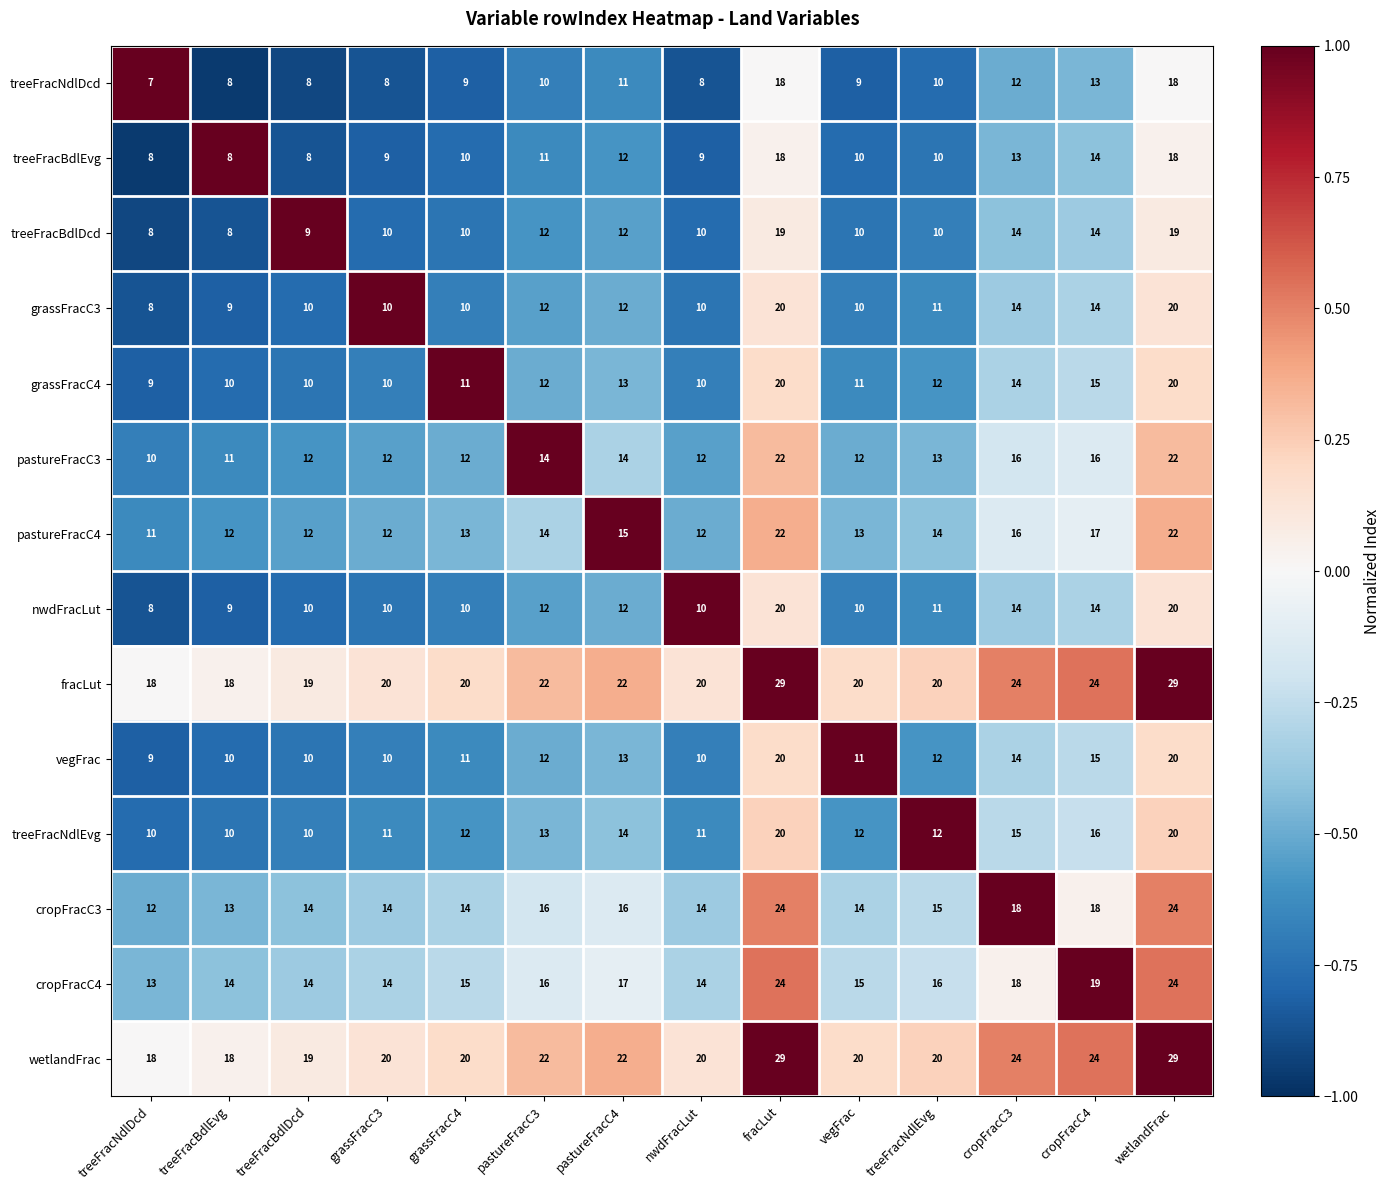

How many values in the treeFracBdlEvg series are below 10?

5